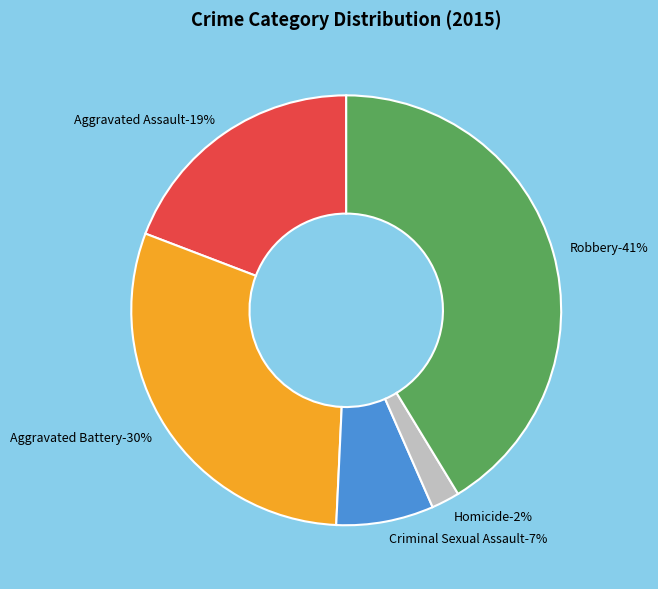

Which slice is the largest?

Robbery